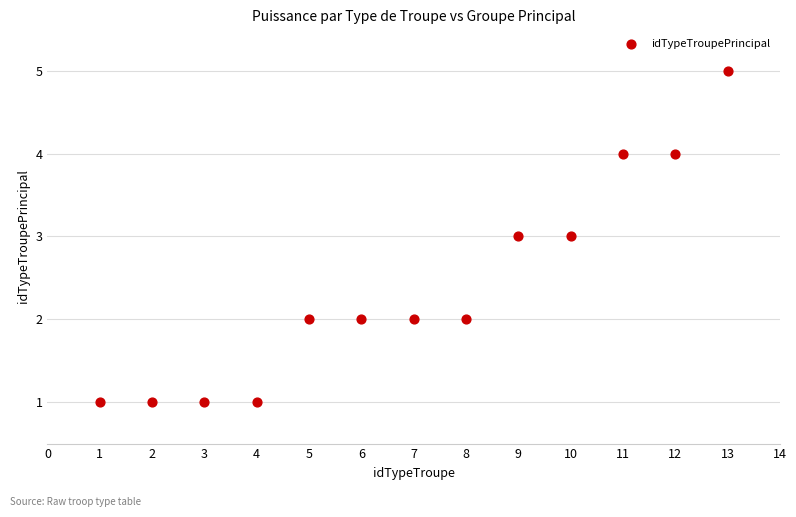

What is the range of X values (max minus min)?

12